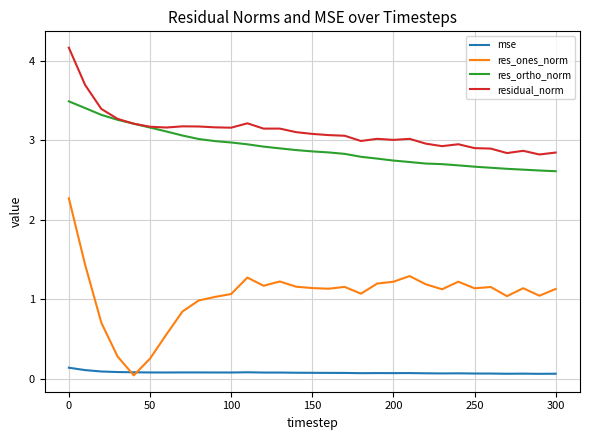

Which series has the largest range (max minus min)?

res_ones_norm